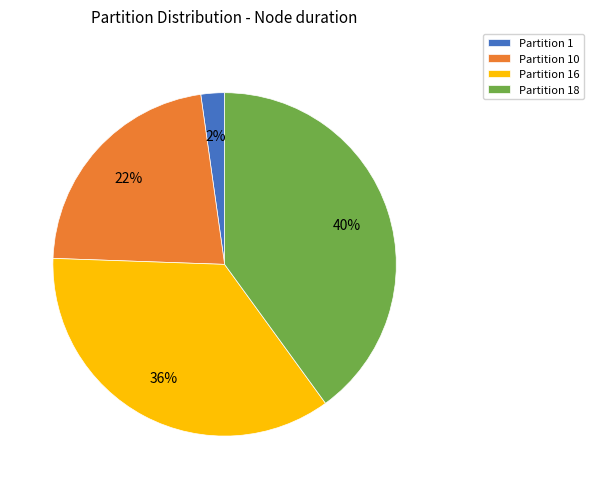

True or false: Partition 10 accounts for 22% of the total.

True